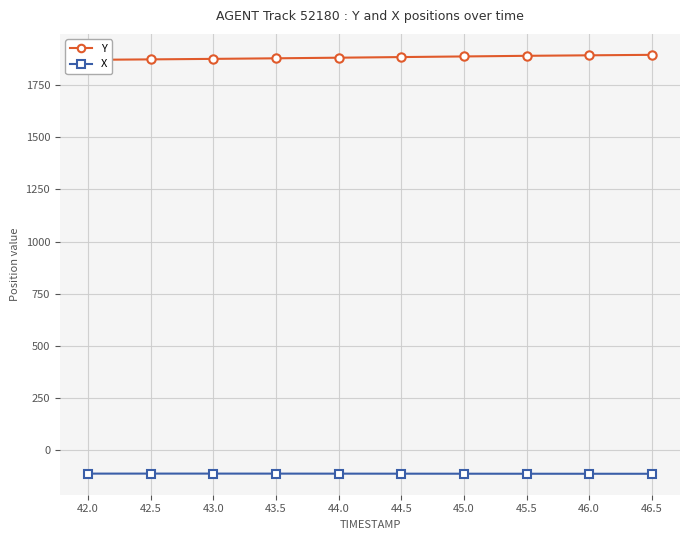

Is it true that X equals -31.5 at 42.0?

False